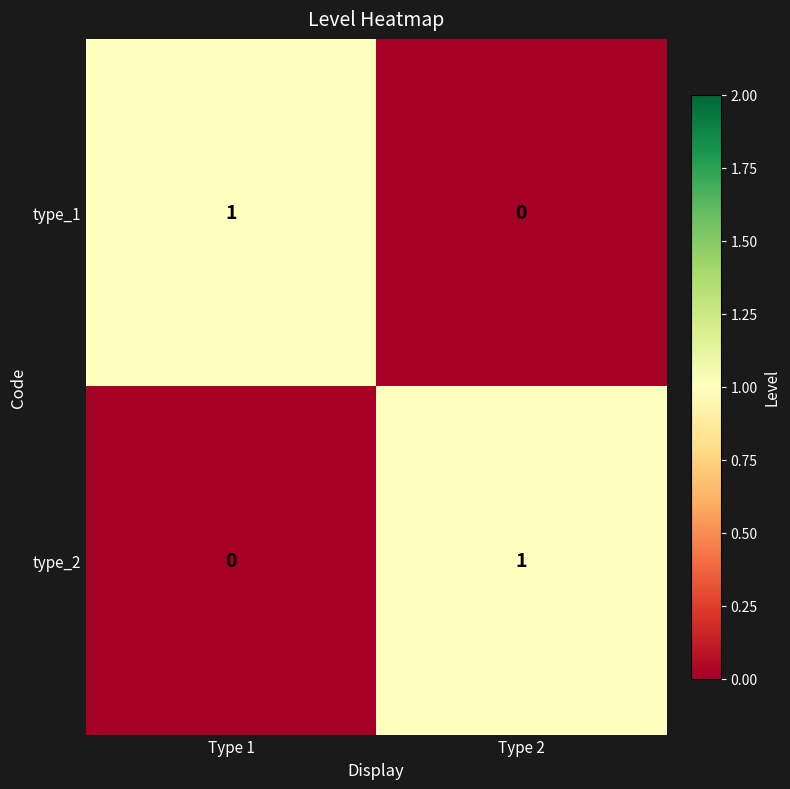

Reading left to right, transcribe all the data shown in this chart.

type_1: 1	0
type_2: 0	1